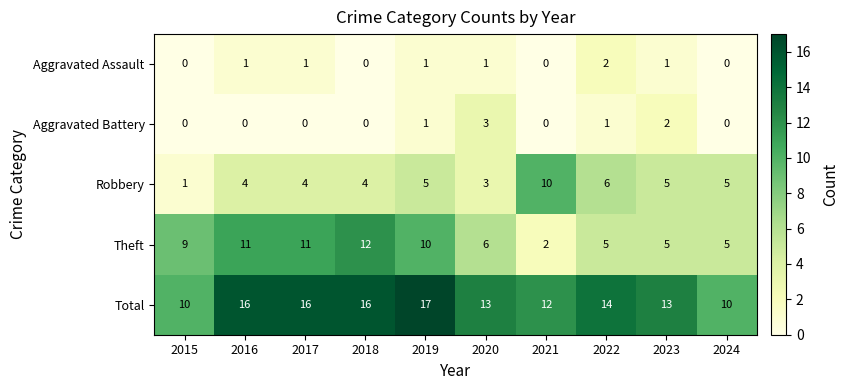

The Total series shows 3 at 2015. True or false?

False